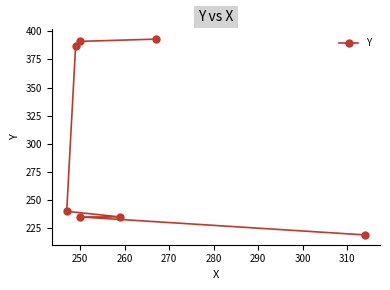

True or false: the data has more than 2 interior local peaks.

False